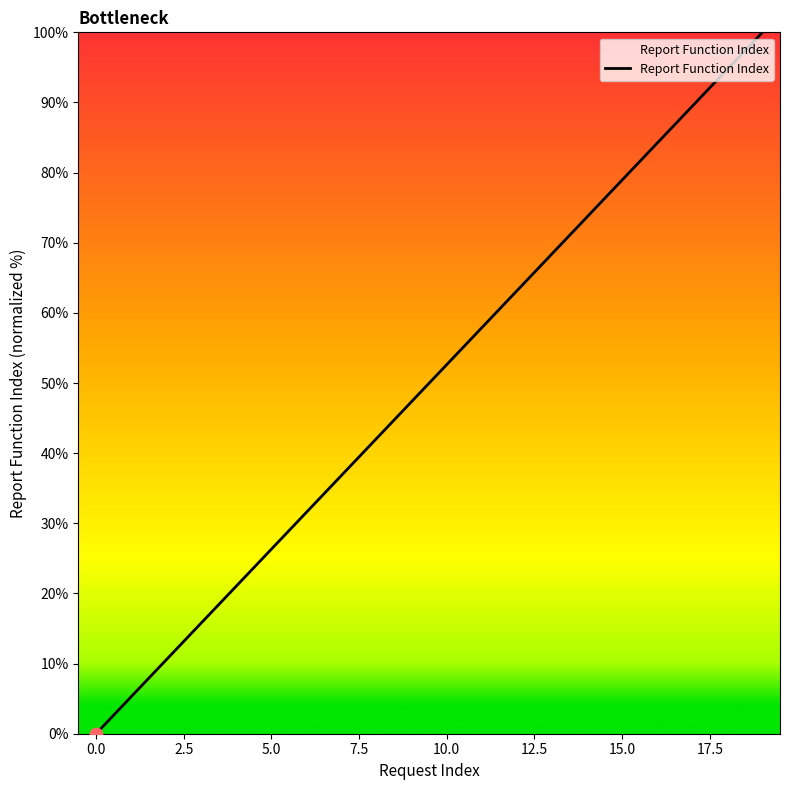

What is the difference between the maximum and minimum values?

100.0